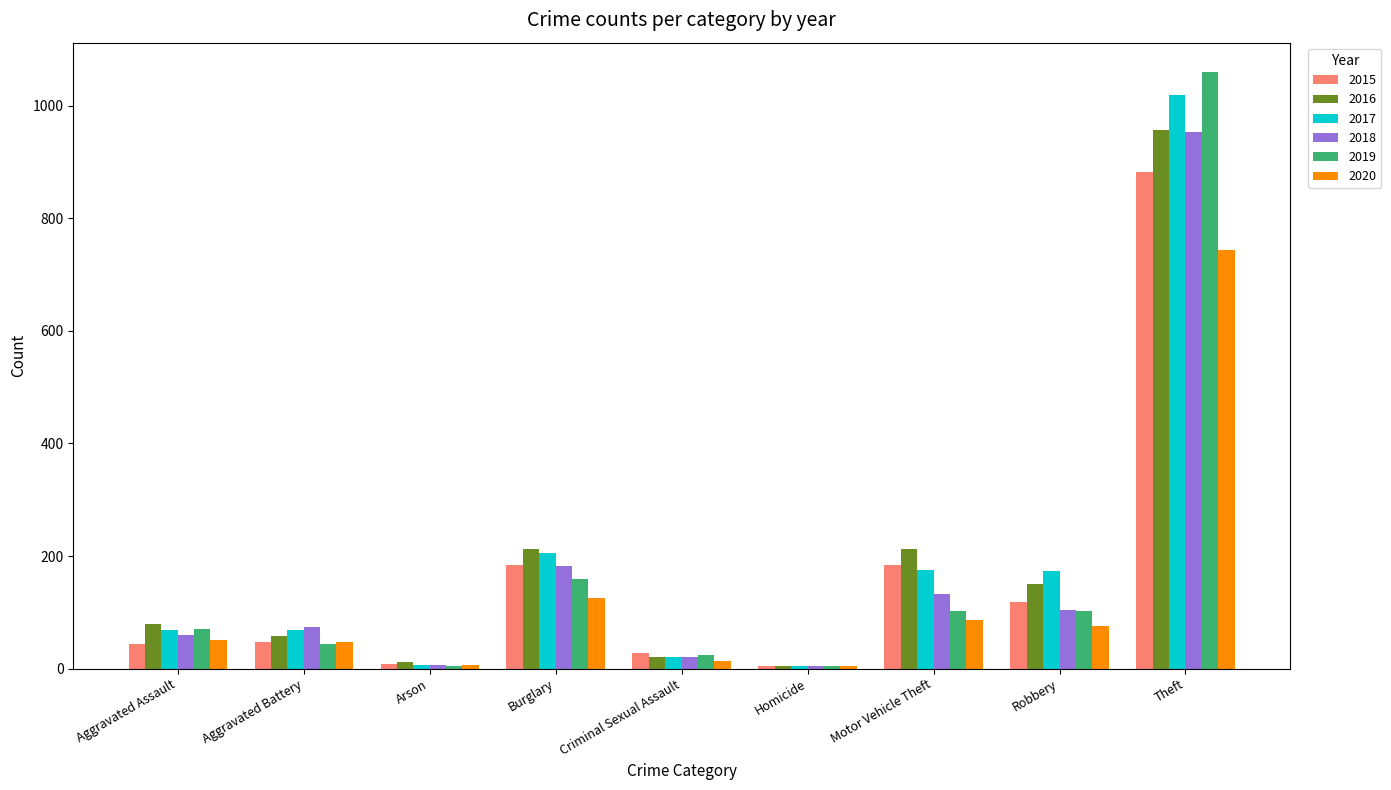

How many values in the 2018 series are below 74?

4